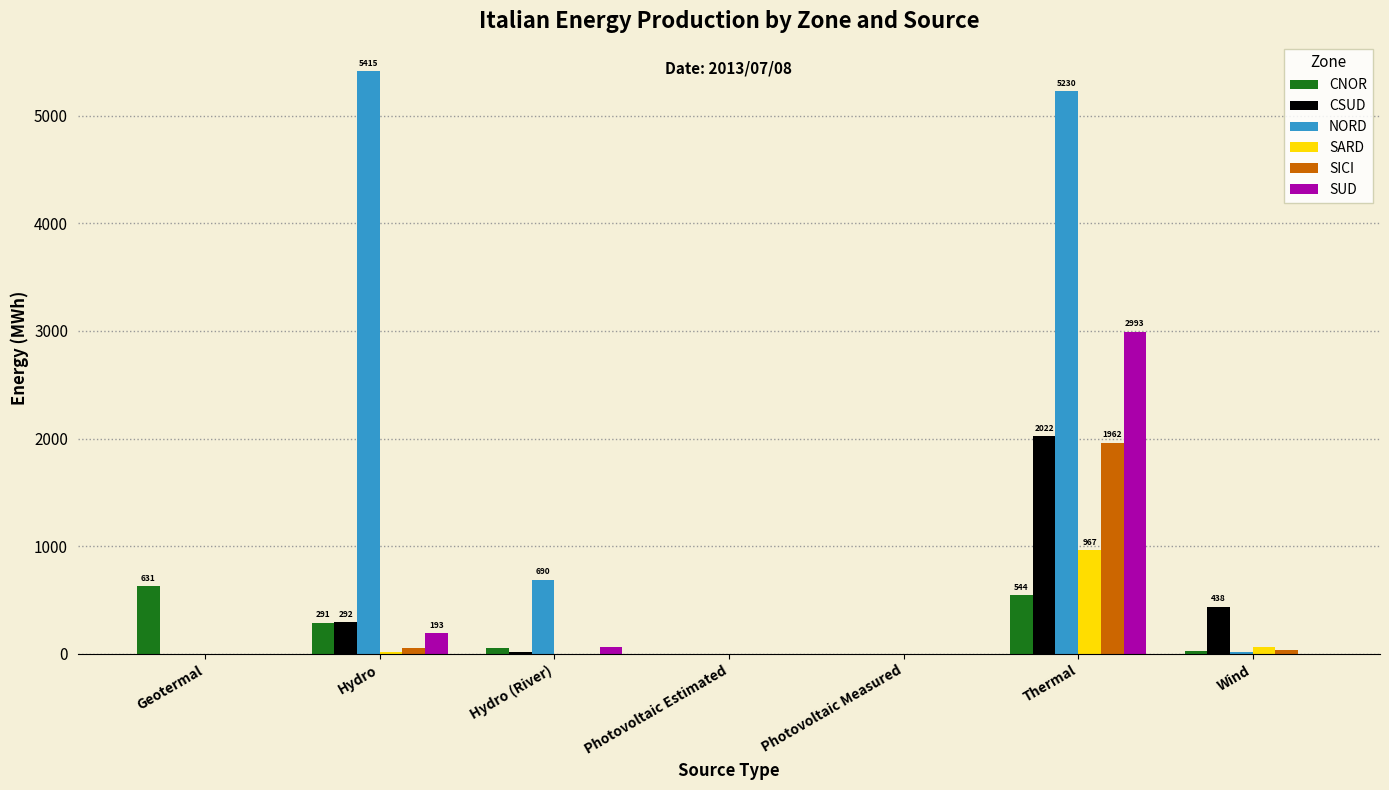

Which series has the largest total across all categories?

NORD